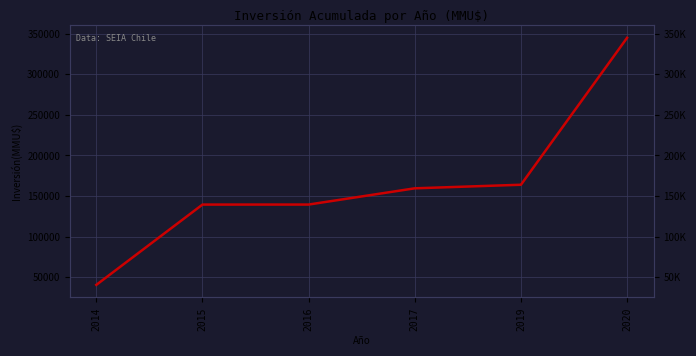

What is the value of the 5th point from the left?

163869